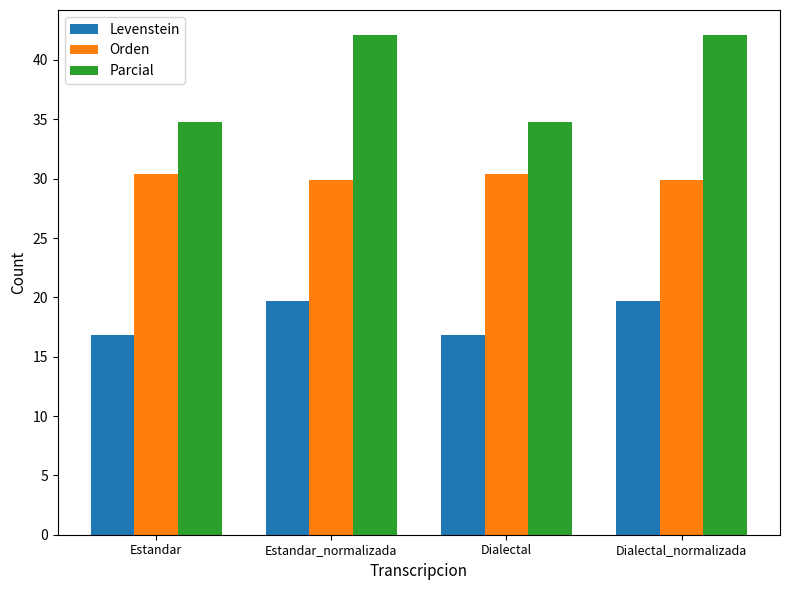

How many values in the Levenstein series exceed 19?

2